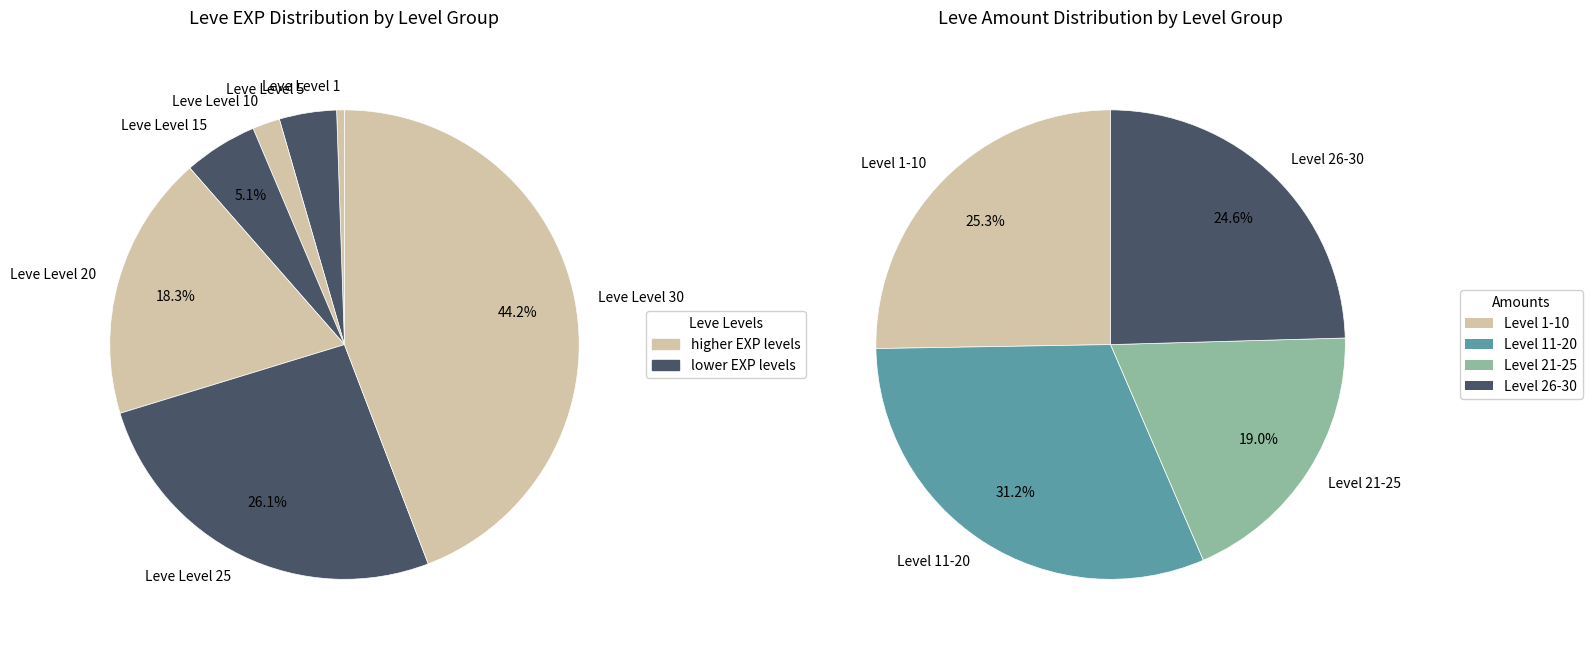

Rank the categories by value from lowest to highest.

Leve Level 1, Leve Level 10, Leve Level 5, Leve Level 15, Leve Level 20, Leve Level 25, Leve Level 30